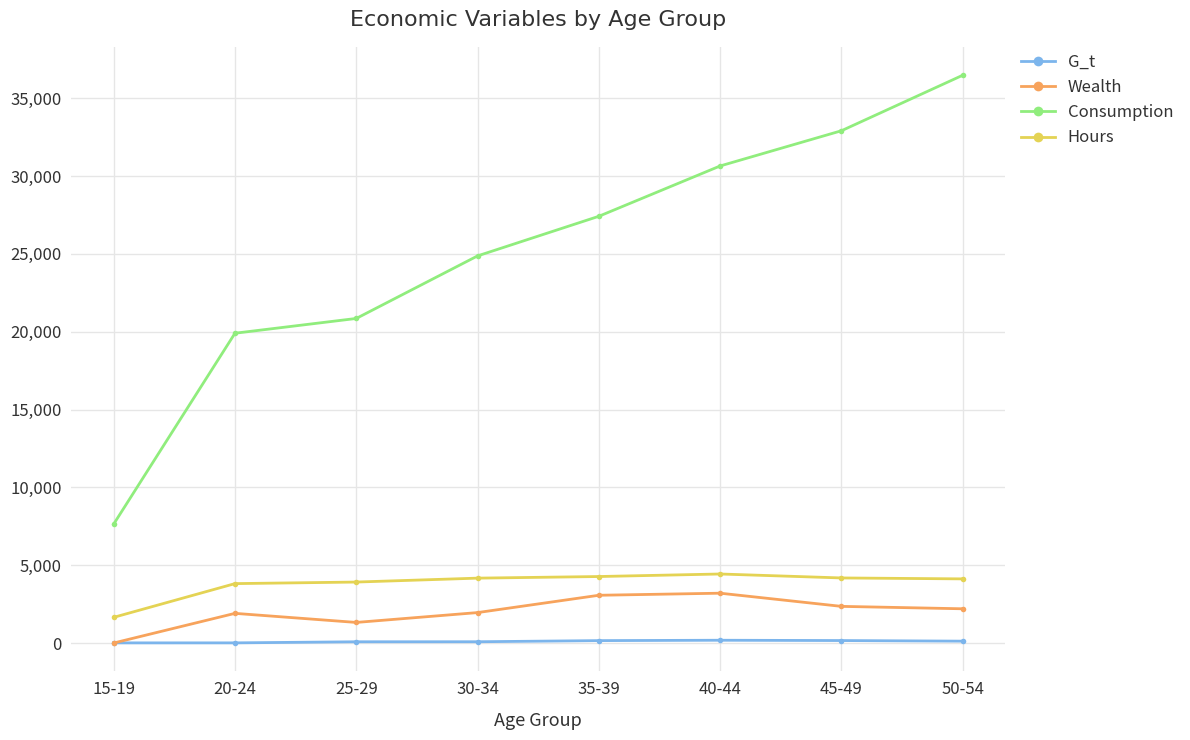

Which series has the largest range (max minus min)?

Consumption